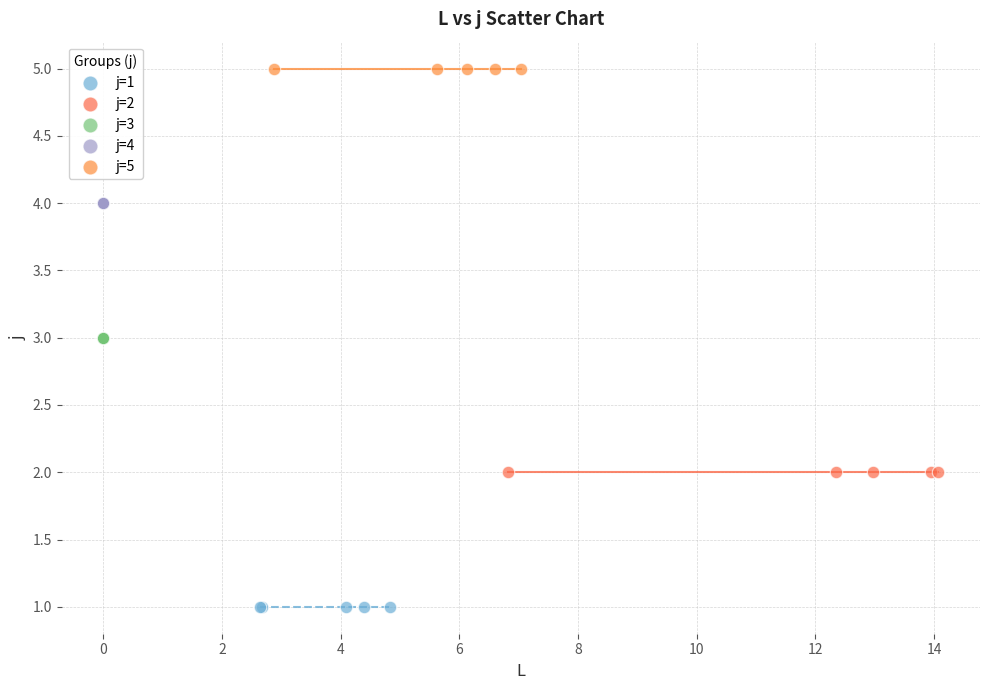

Which series reaches the minimum Y coordinate?

j=1